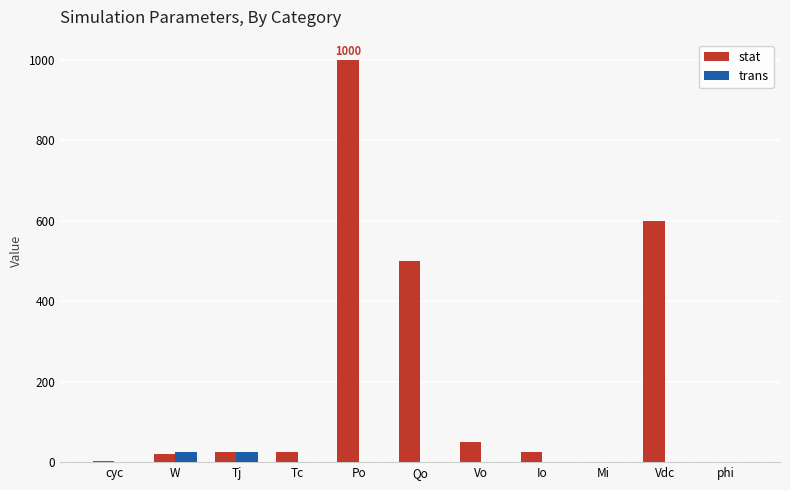

What is the highest value of the stat series?

1000.0